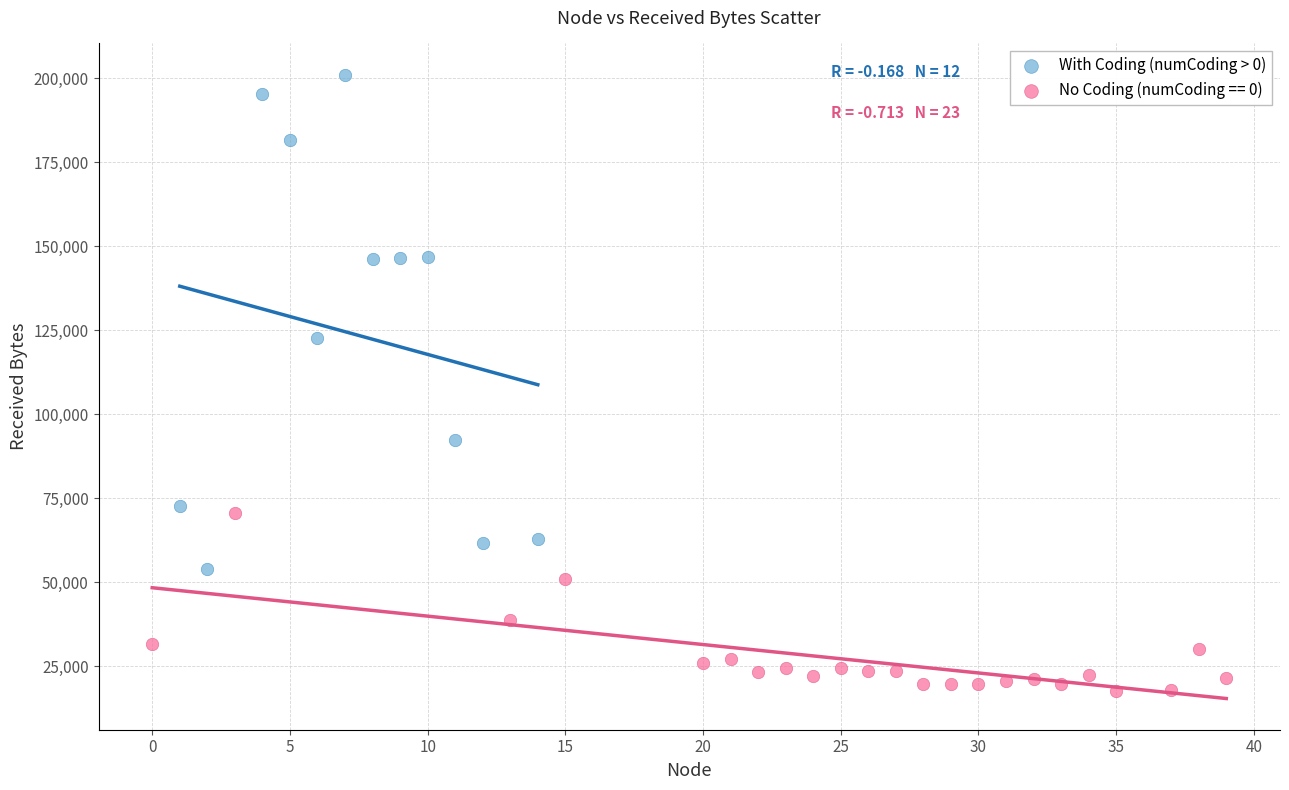

Which series has the widest spread of Y values?

With Coding (numCoding > 0)